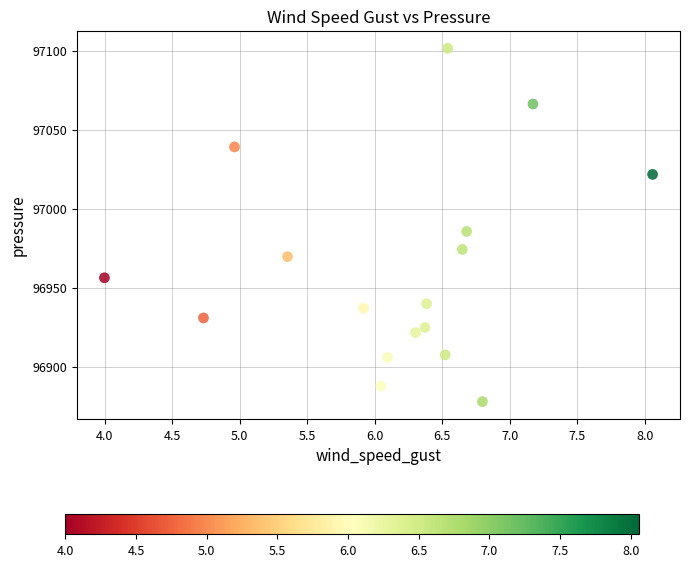

What Y value in the scatter plot is closest to 96989?

96985.6